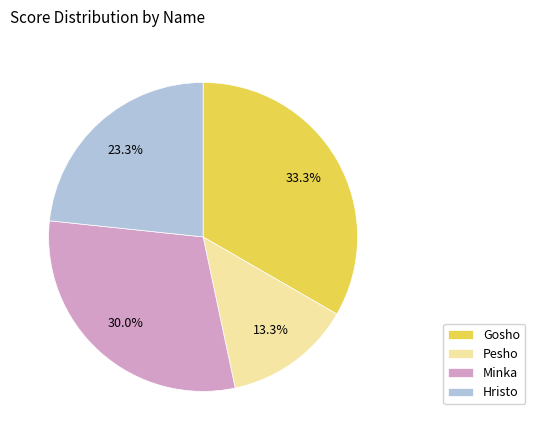

Which slice is the largest?

Gosho